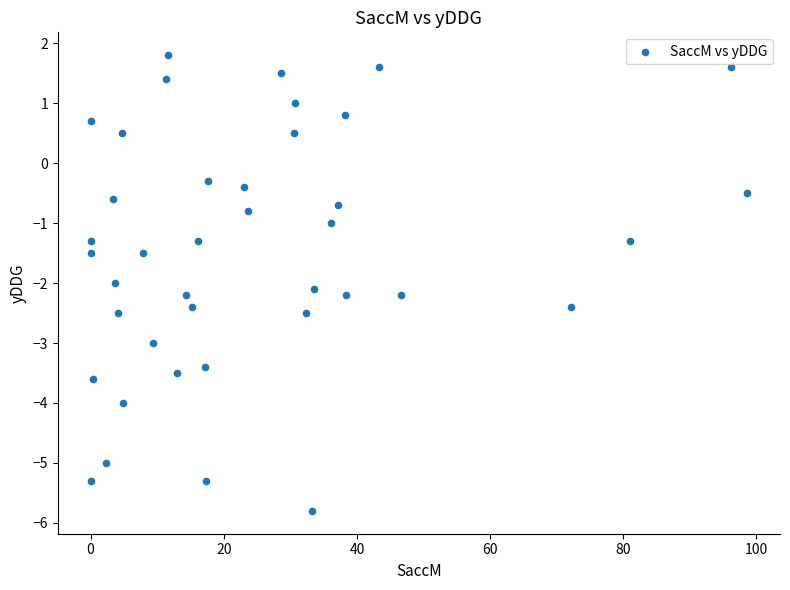

What is the range of Y values (max minus min)?

7.6